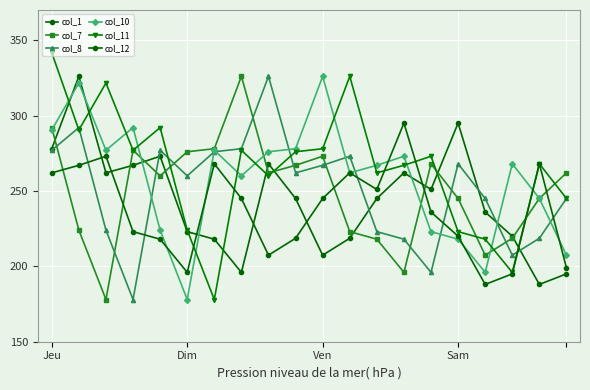

How many times do col_10 and col_12 cross each other?

6